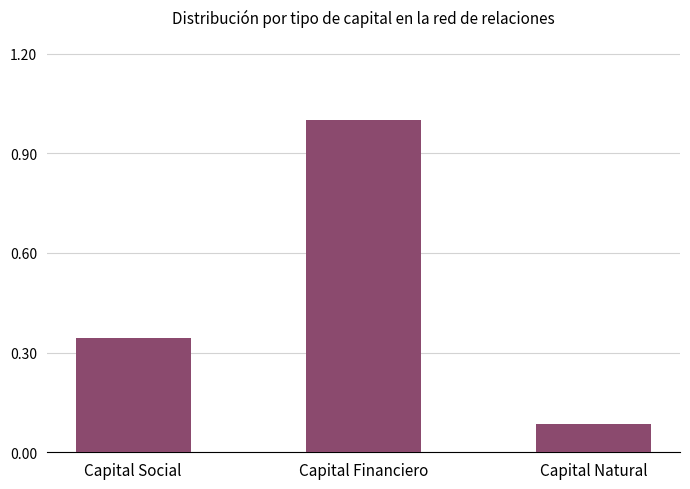

List the labels in order of value, largest first.

Capital Financiero, Capital Social, Capital Natural